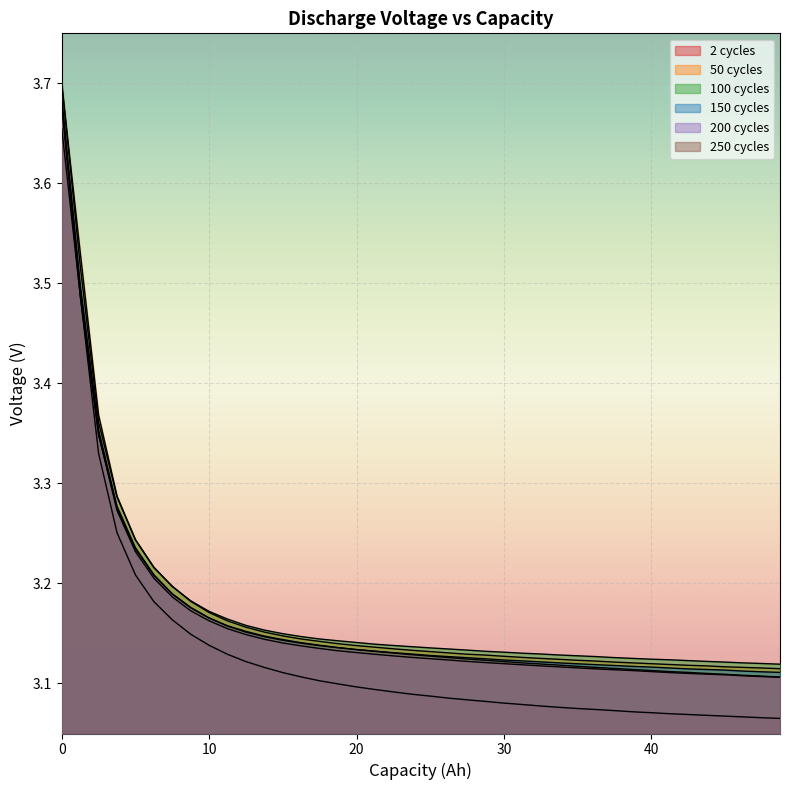

Which series has the largest range (max minus min)?

2 cycles